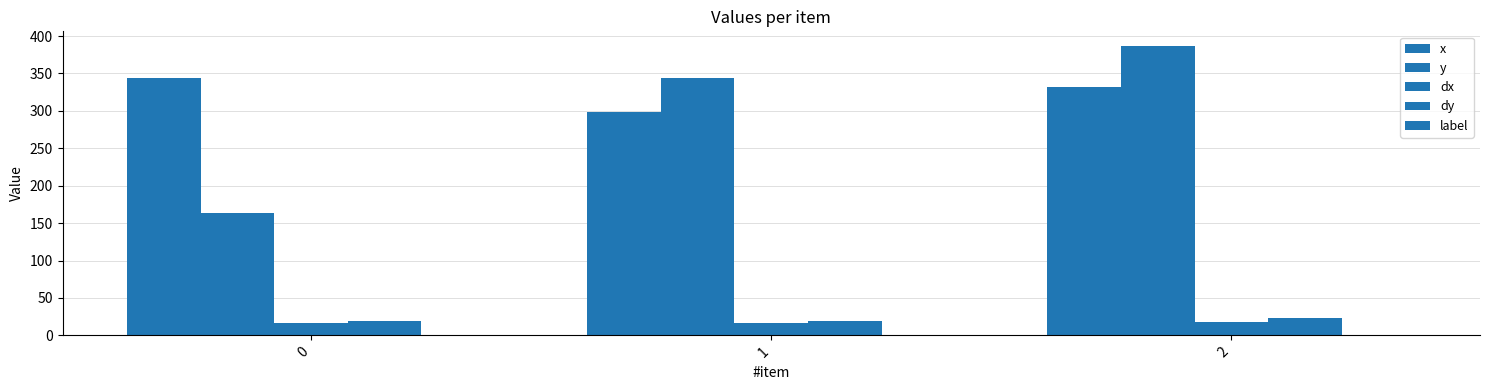

Count the y values in the range 164 to 387.

3